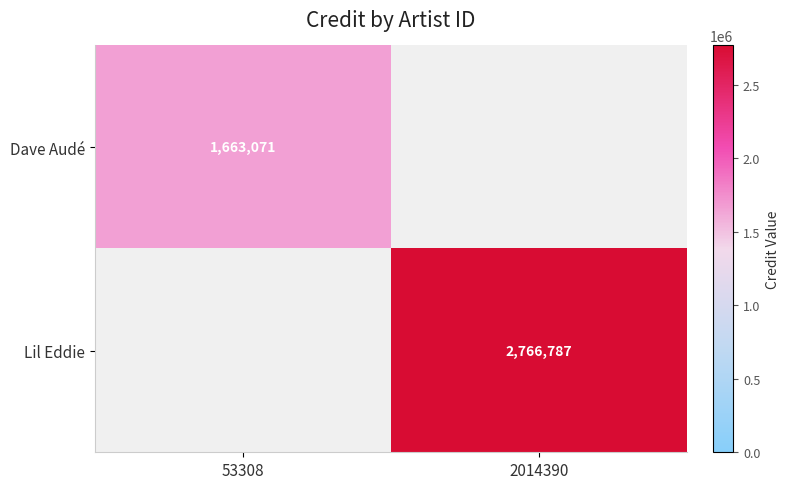

The value of Dave Audé at 53308 is 1663071. True or false?

True